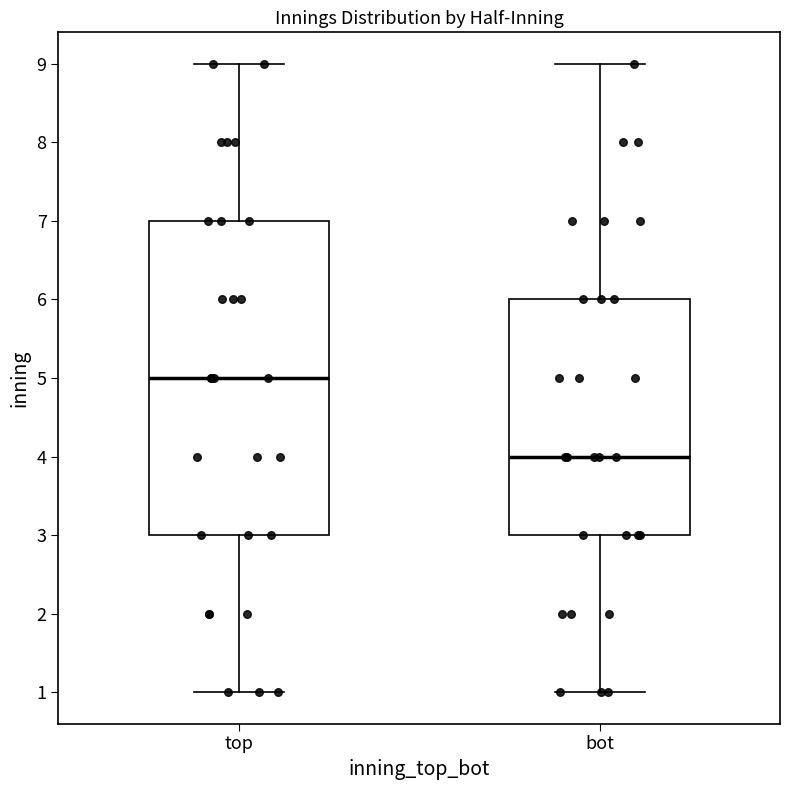

Which box's median line is the lowest?

bot